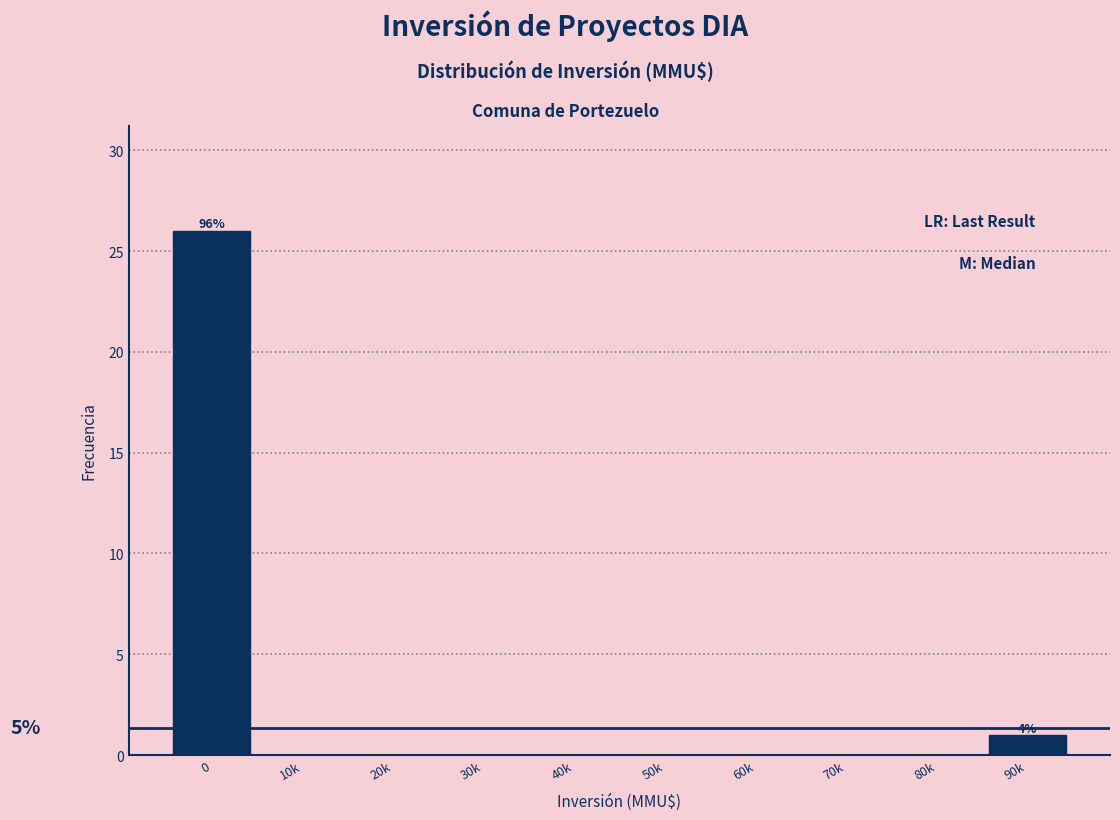

Reading left to right, transcribe all the data shown in this chart.

0=26	10k=0	20k=0	30k=0	40k=0	50k=0	60k=0	70k=0	80k=0	90k=1